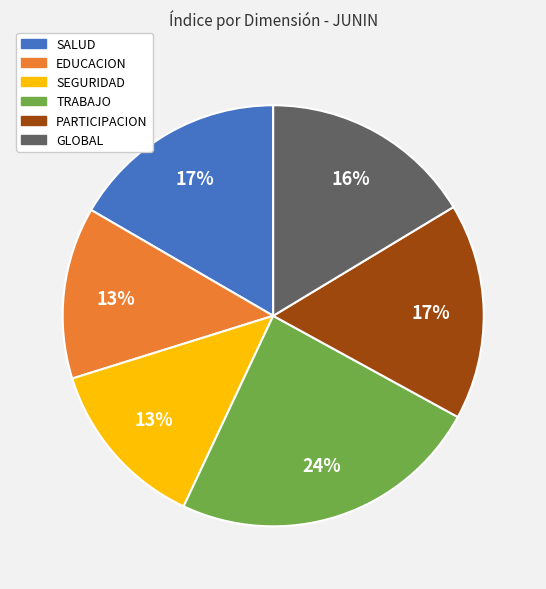

How many slices are in this pie chart?

6